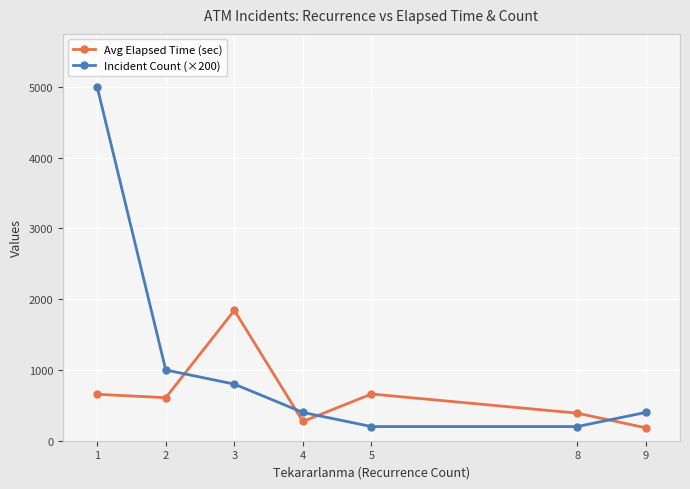

The value of Incident Count (×200) at 5 is 200.0. True or false?

True